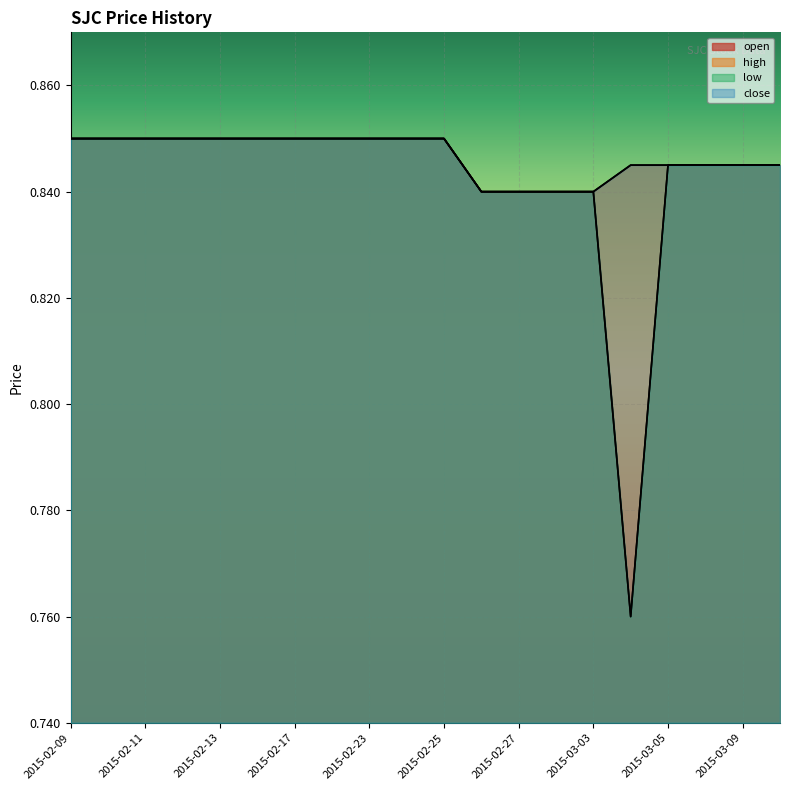

Where is close nearest to the value 0?

2015-02-26